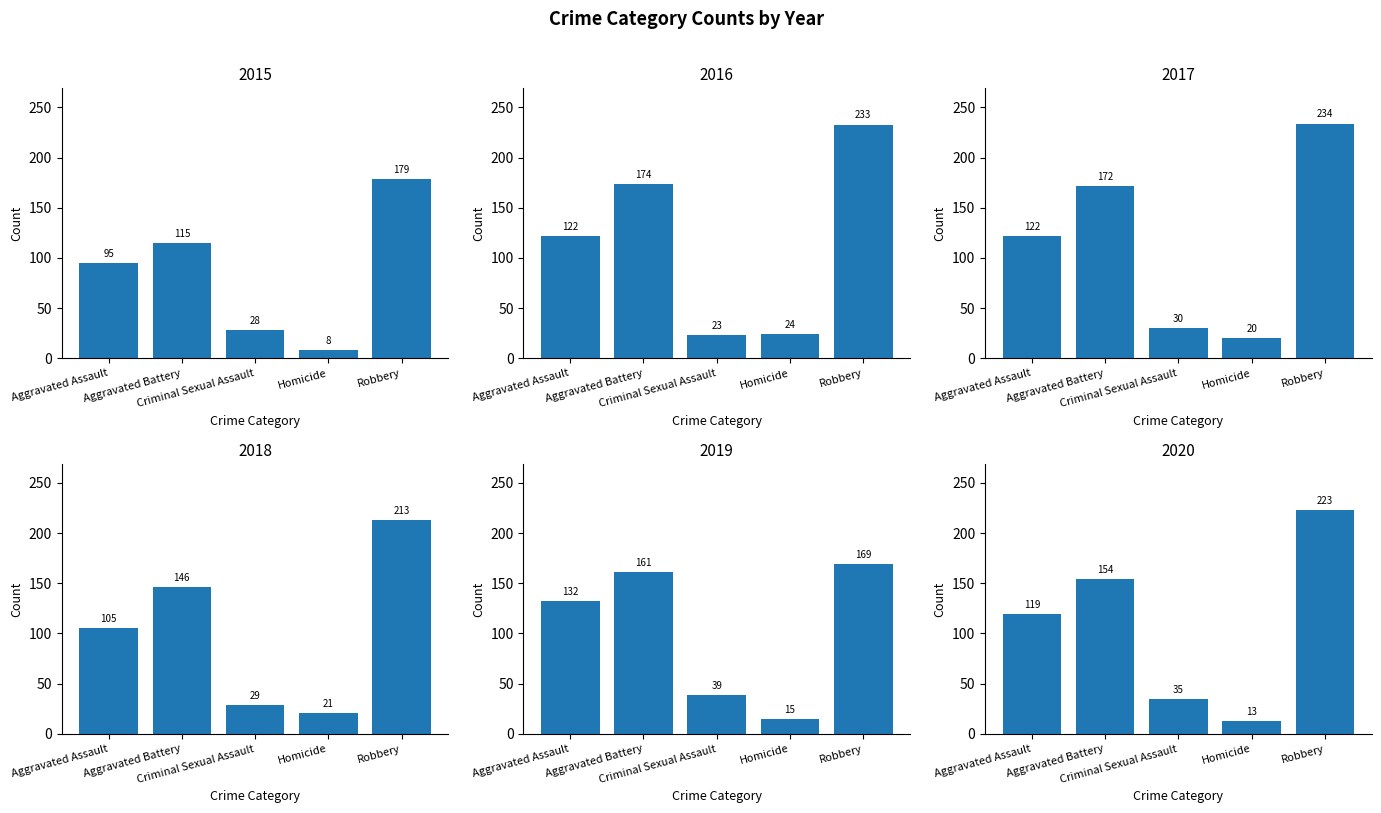

At Homicide, list the series in order from smallest to largest.

2015, 2020, 2019, 2017, 2018, 2016